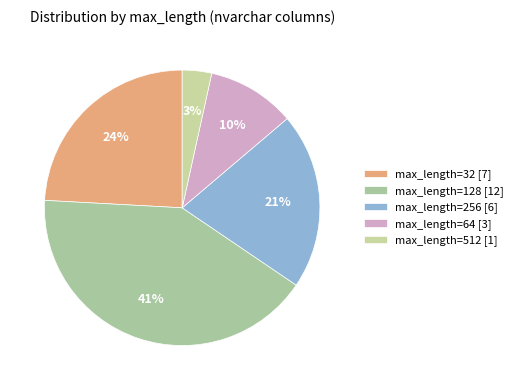

How many slices are in this pie chart?

5